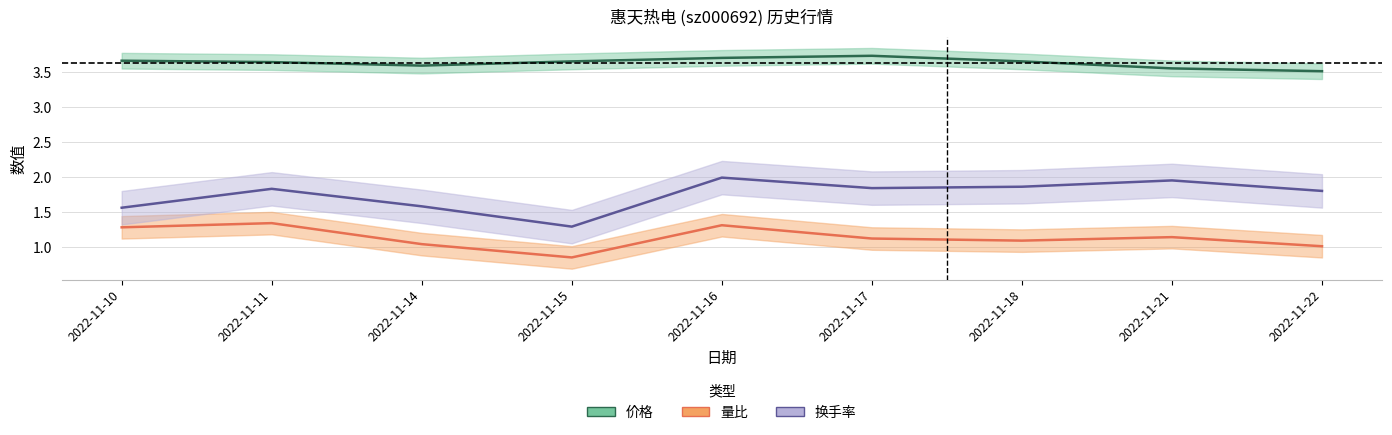

List the labels in order of 换手率 value, smallest first.

2022-11-15, 2022-11-10, 2022-11-14, 2022-11-22, 2022-11-11, 2022-11-17, 2022-11-18, 2022-11-21, 2022-11-16